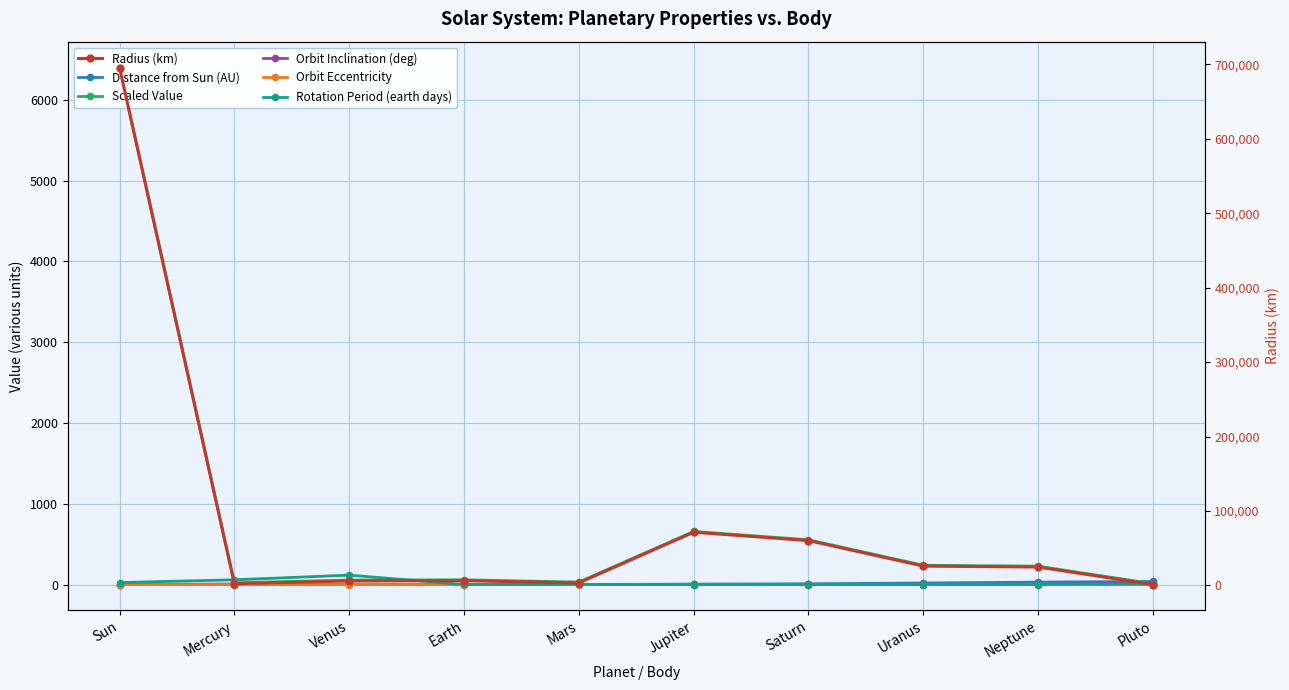

True or false: Radius (km) and Orbit Inclination (deg) intersect in this chart.

False